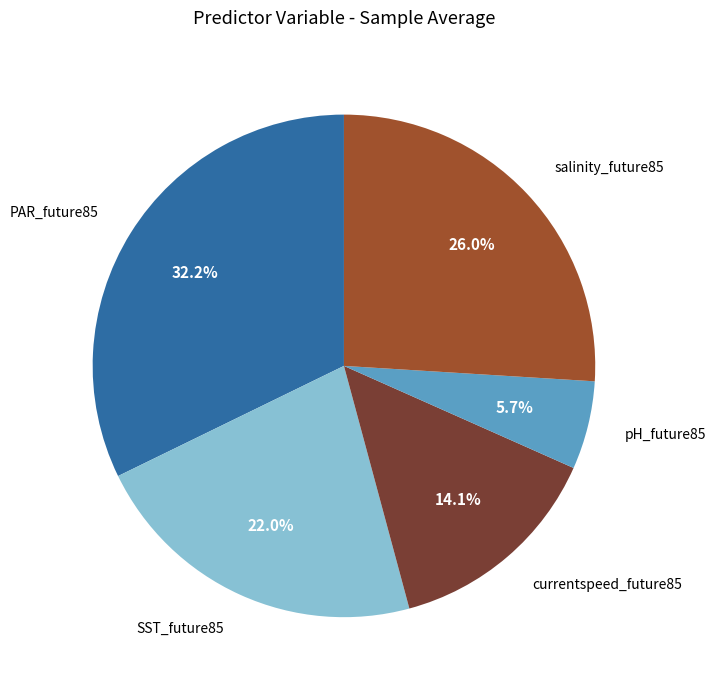

Rank the categories by value from highest to lowest.

PAR_future85, salinity_future85, SST_future85, currentspeed_future85, pH_future85